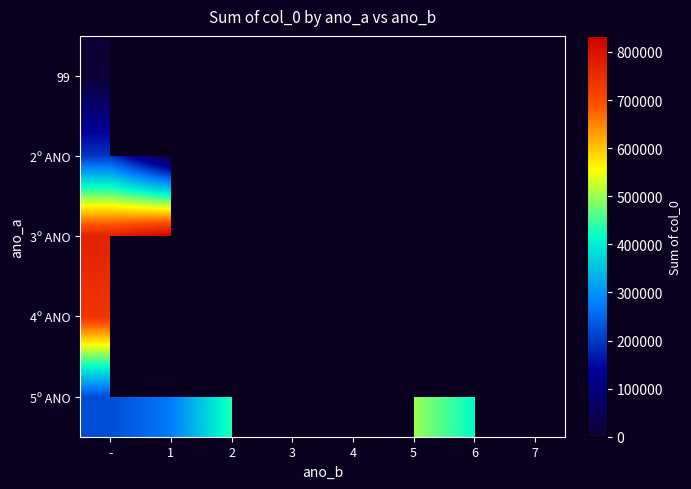

What is the maximum value shown in the chart?

833401.0